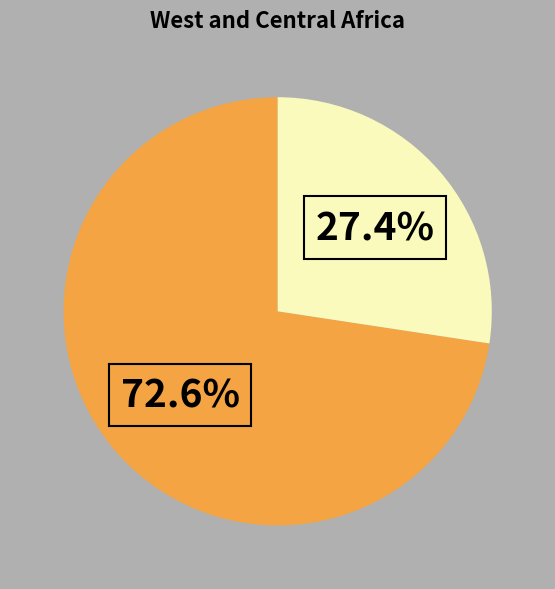

To the nearest percent, what is the average slice percentage?

50%